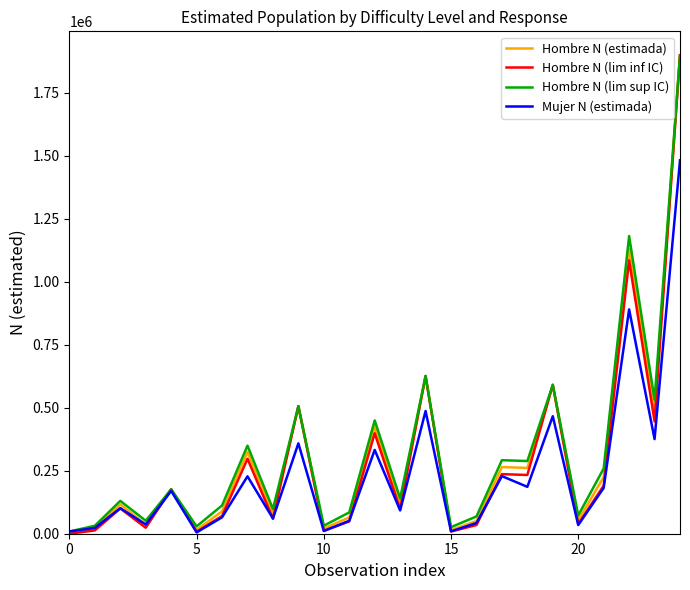

What is the highest value of the Hombre N (lim inf IC) series?

1898954